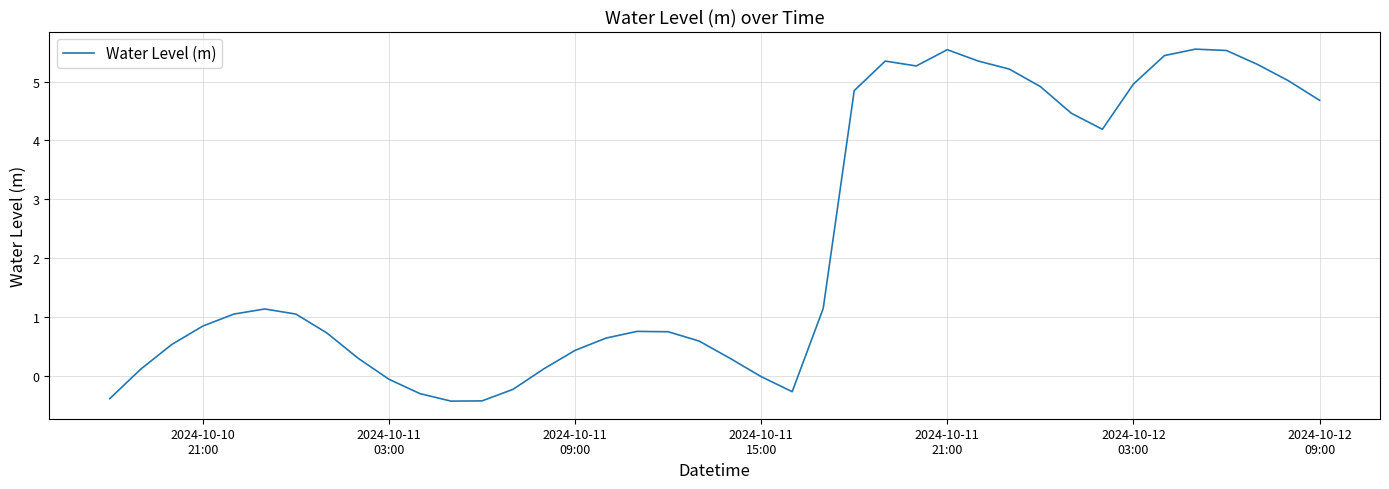

What is the maximum value shown in the chart?

5.6